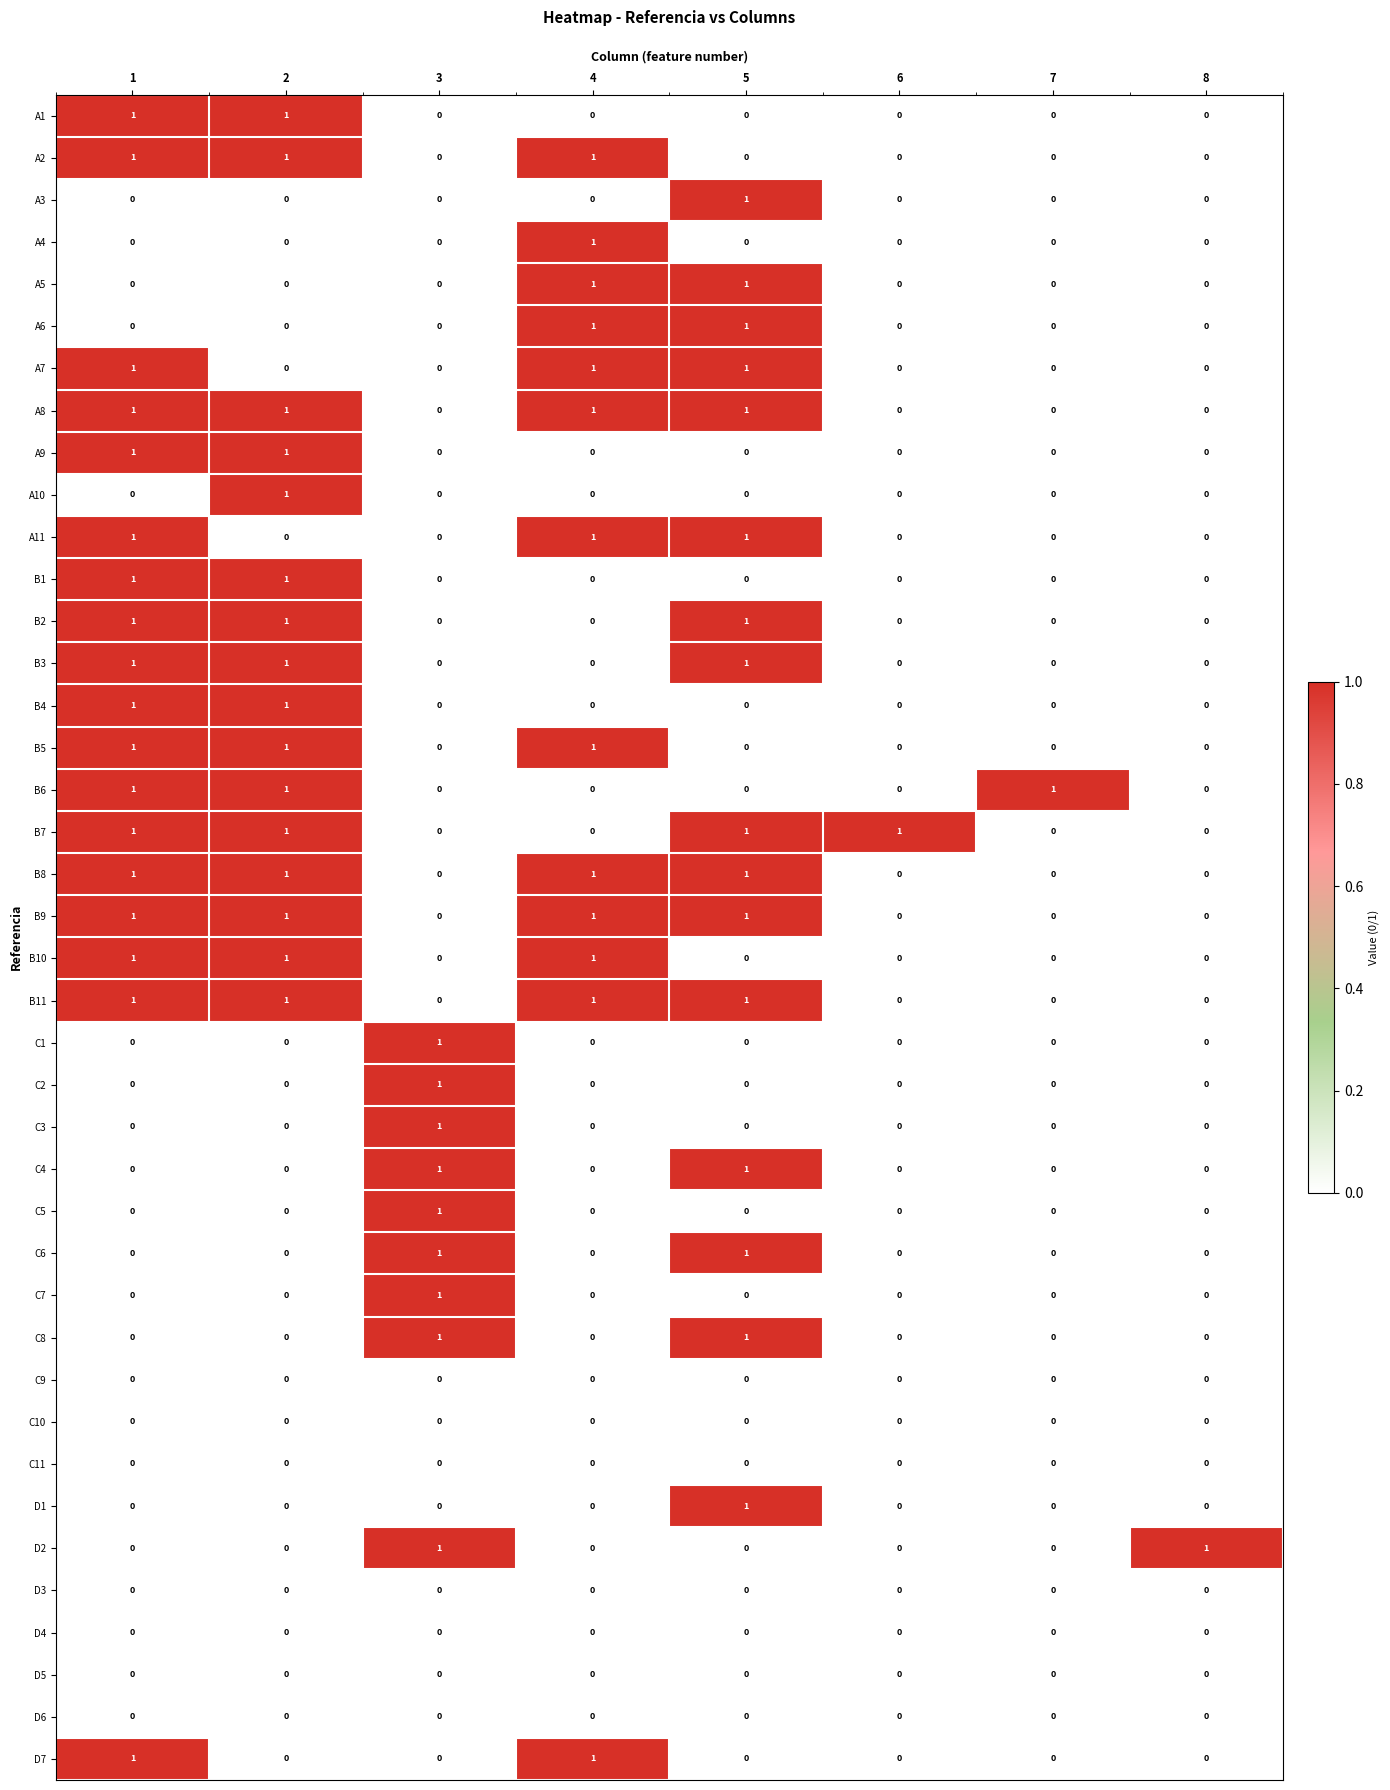

True or false: D4 has a value of 0 at 1.

True